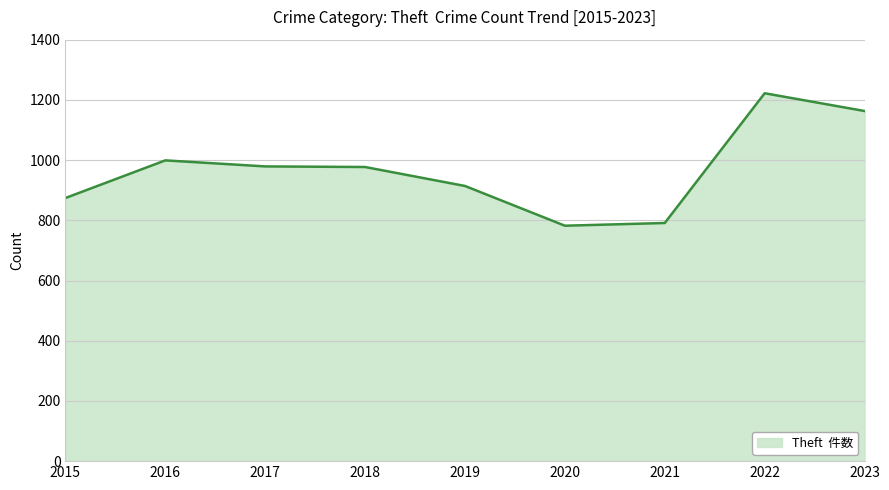

Which label corresponds to the largest value in the chart?

2022